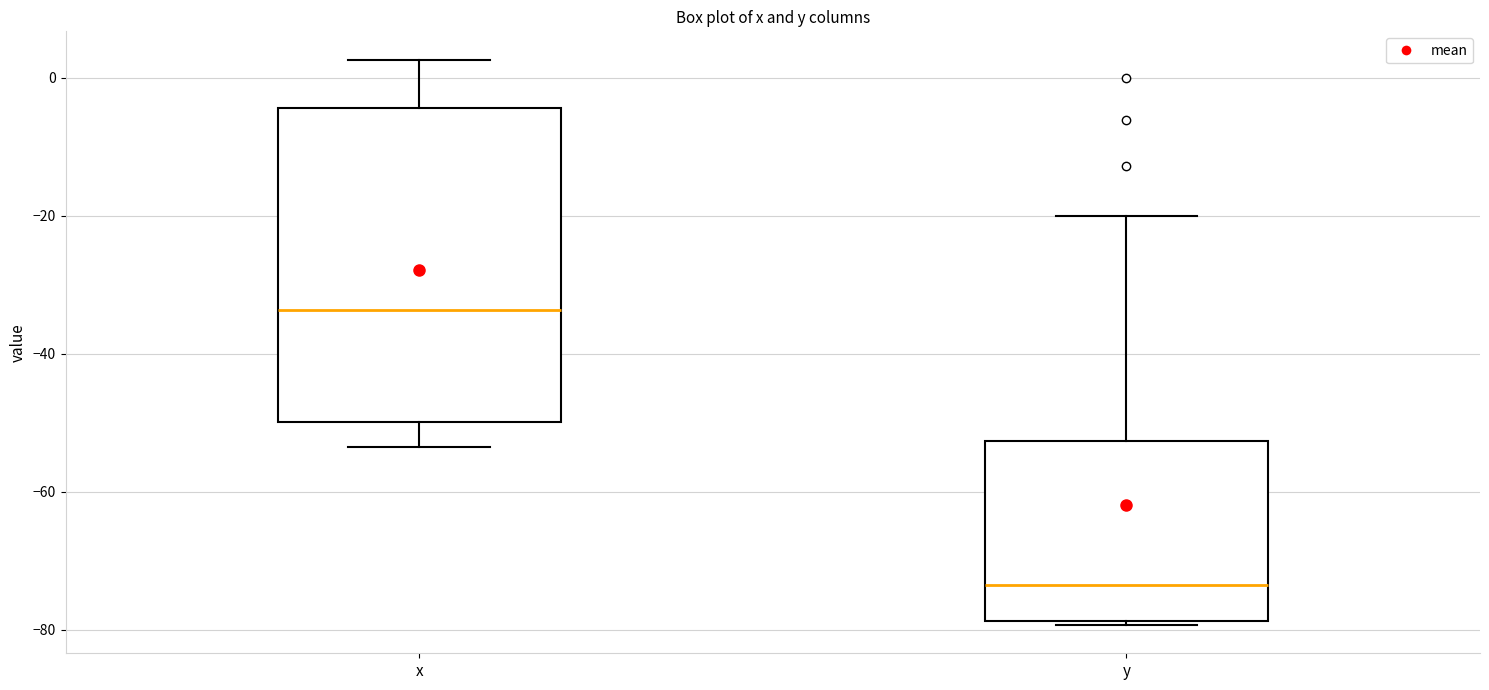

Reading left to right, transcribe this box plot: for each box, give where its median line is, the range the box spans, and where its two whiskers end, as read against the y-axis. The values are not printed on the chart, so give them approximately, as read against the axis.

x: median -34, box -50 to -4, whiskers -54 to 2
y: median -74, box -78 to -52, whiskers -80 to -20